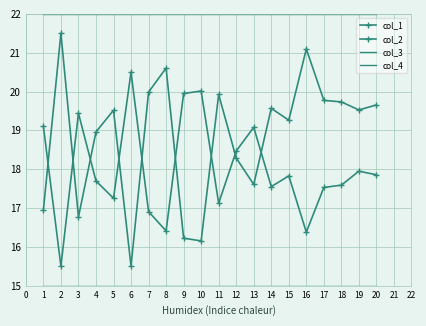

Which has a higher value, 16 or 12?

12